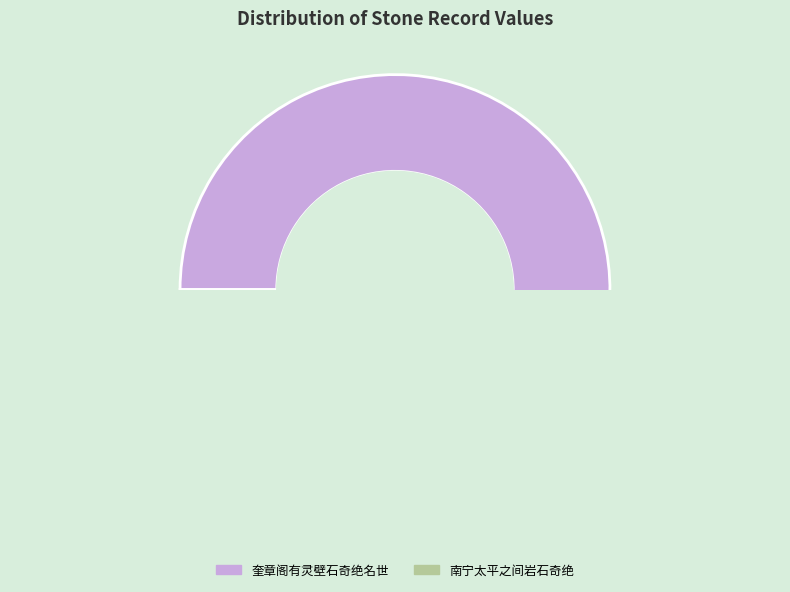

To the nearest percent, what is the average slice percentage?

50%